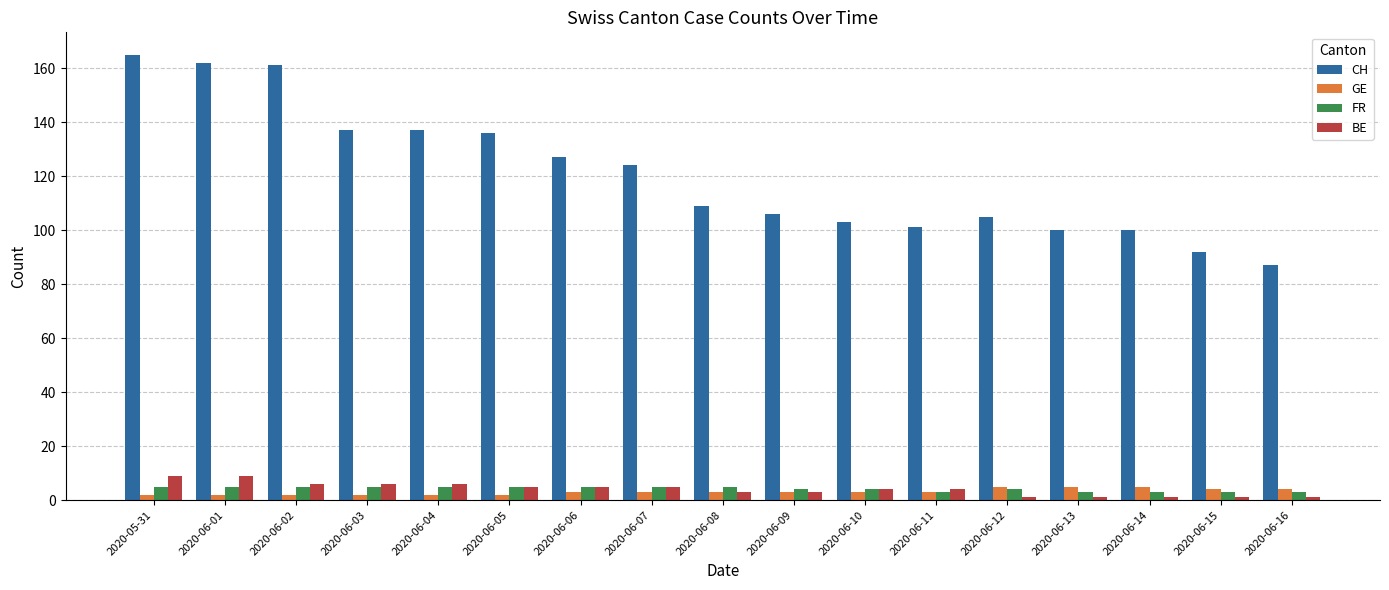

True or false: BE has a value of 1 at 2020-06-13.

True